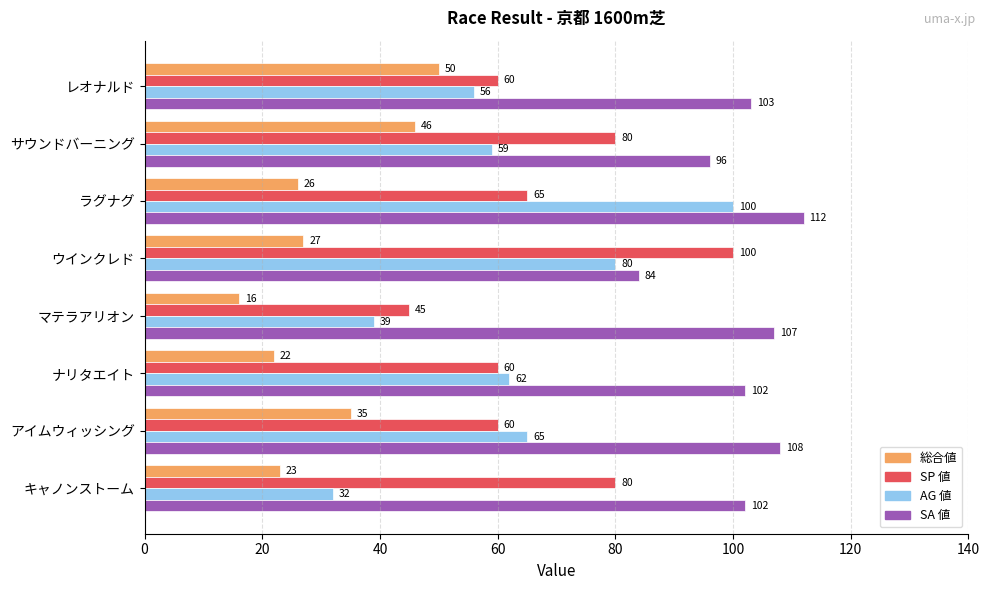

What is the difference between the maximum and minimum values in the 総合値 series?

34